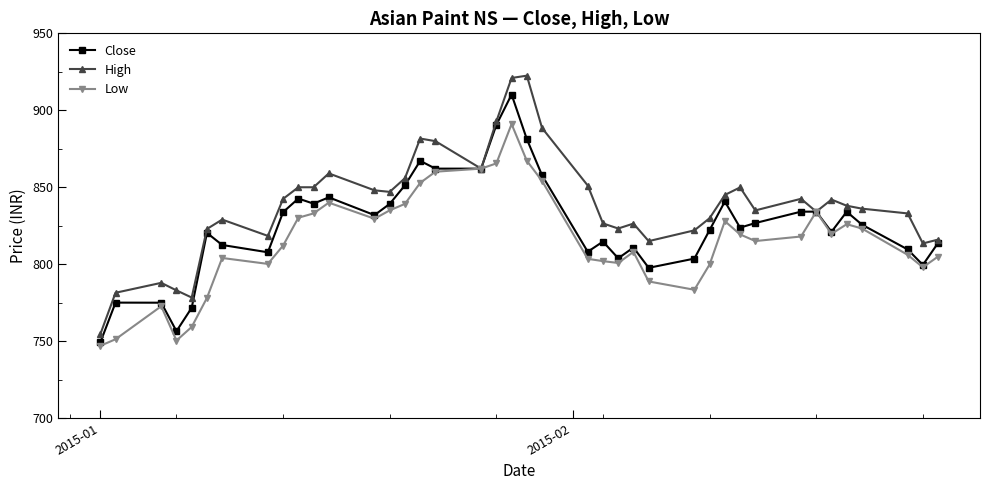

Which series has the widest spread of values?

High